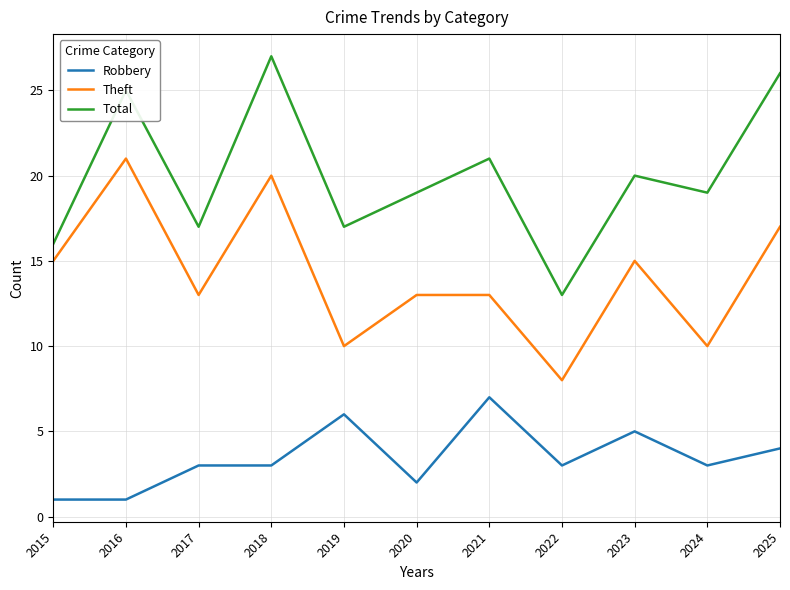

What is the approximate value of Robbery at 2024?

3